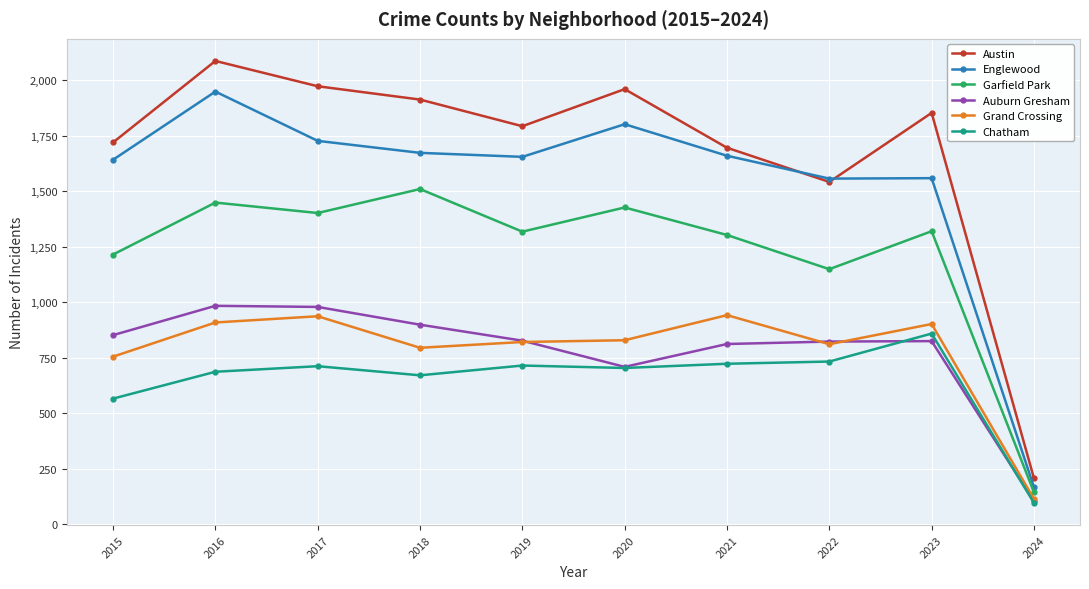

What is the difference between the second highest and second lowest values in the Chatham series?

167